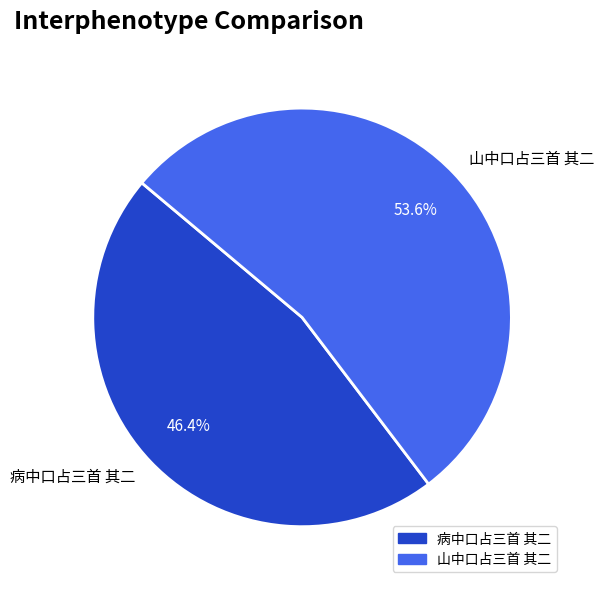

Is there a majority slice in this chart?

Yes